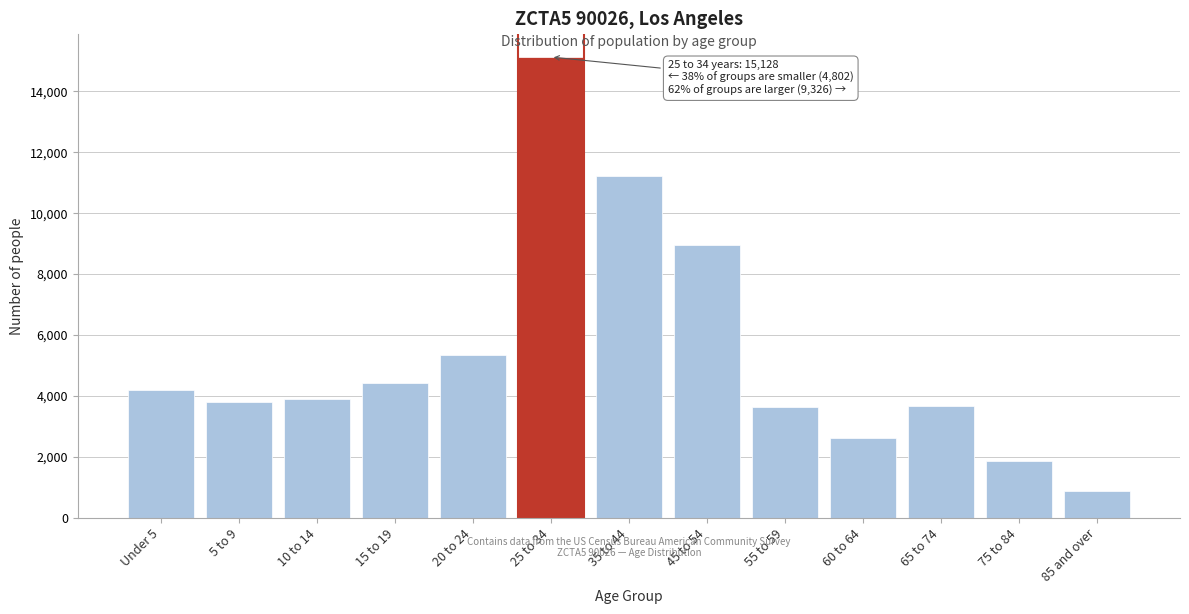

What is the maximum value shown in the chart?

15128